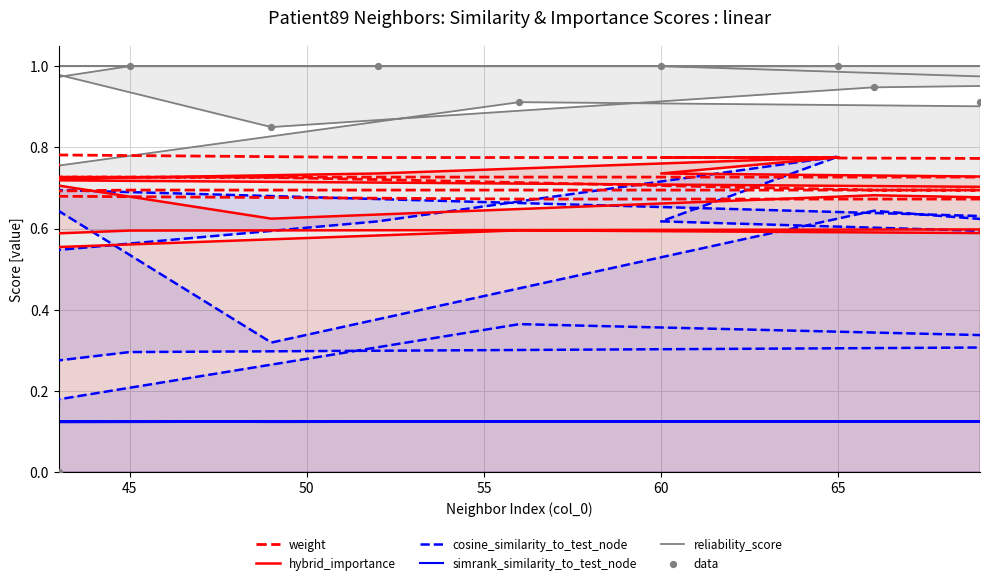

Is the value of weight at 40 greater than the value of reliability_score at 15?

Yes